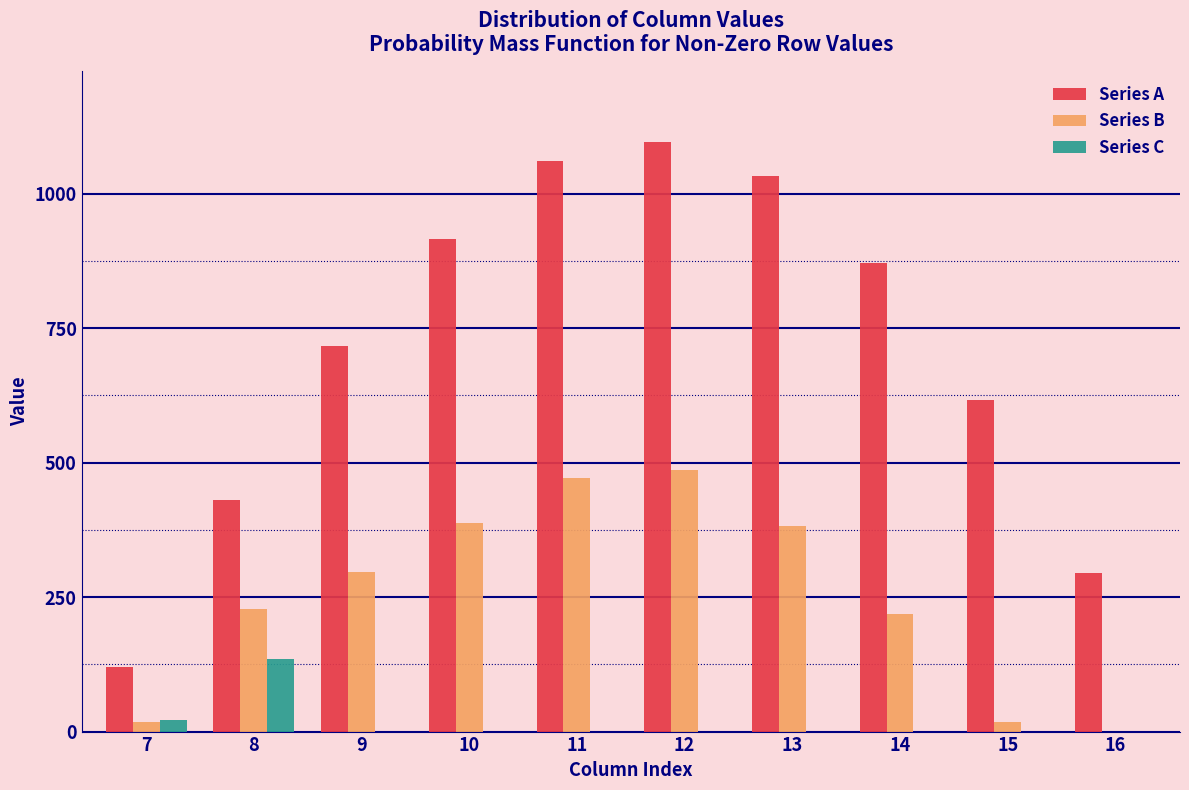

What is the highest value of the Series C series?

134.2